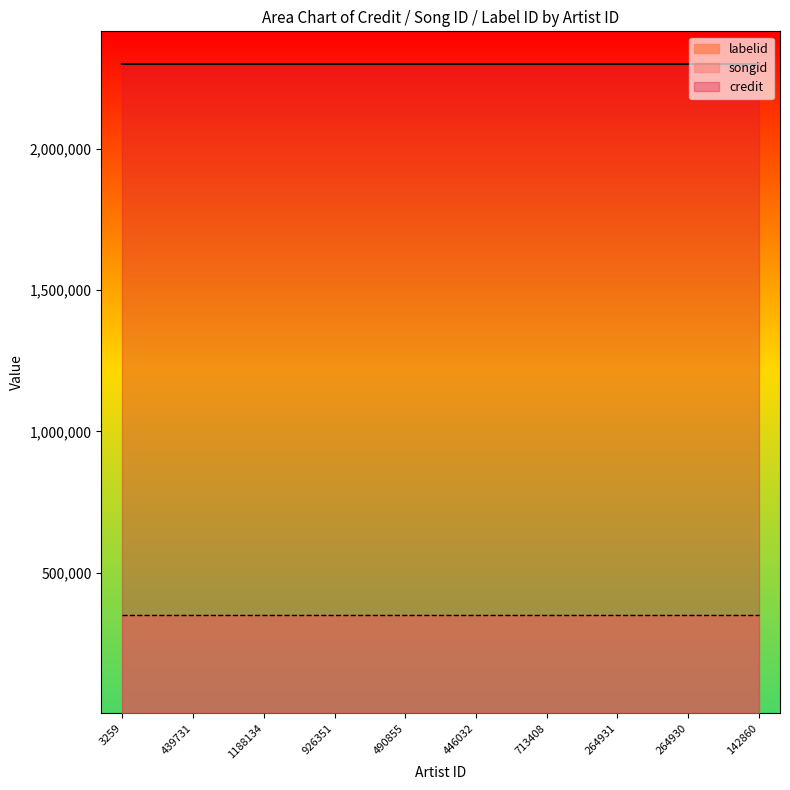

What is the sum of all labelid values?

15460